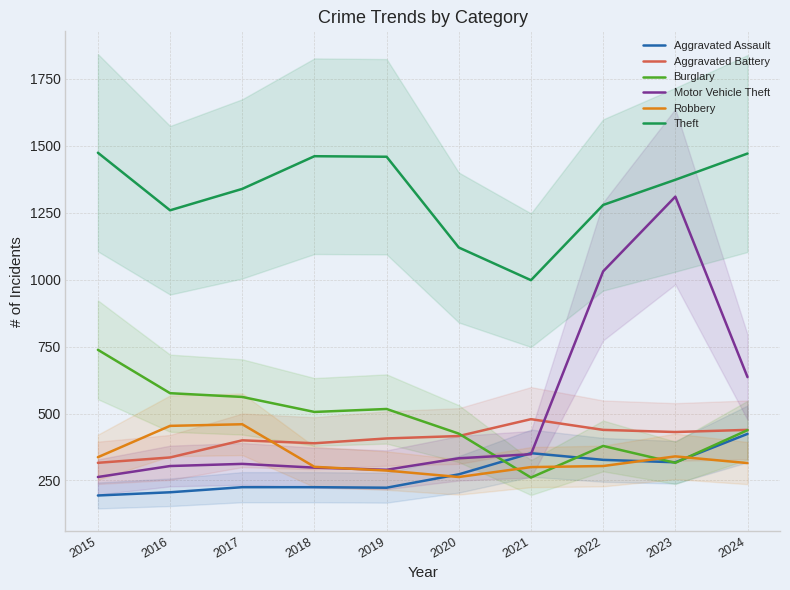

In Robbery, how many points are higher than both neighbors (excluding endpoints)?

2